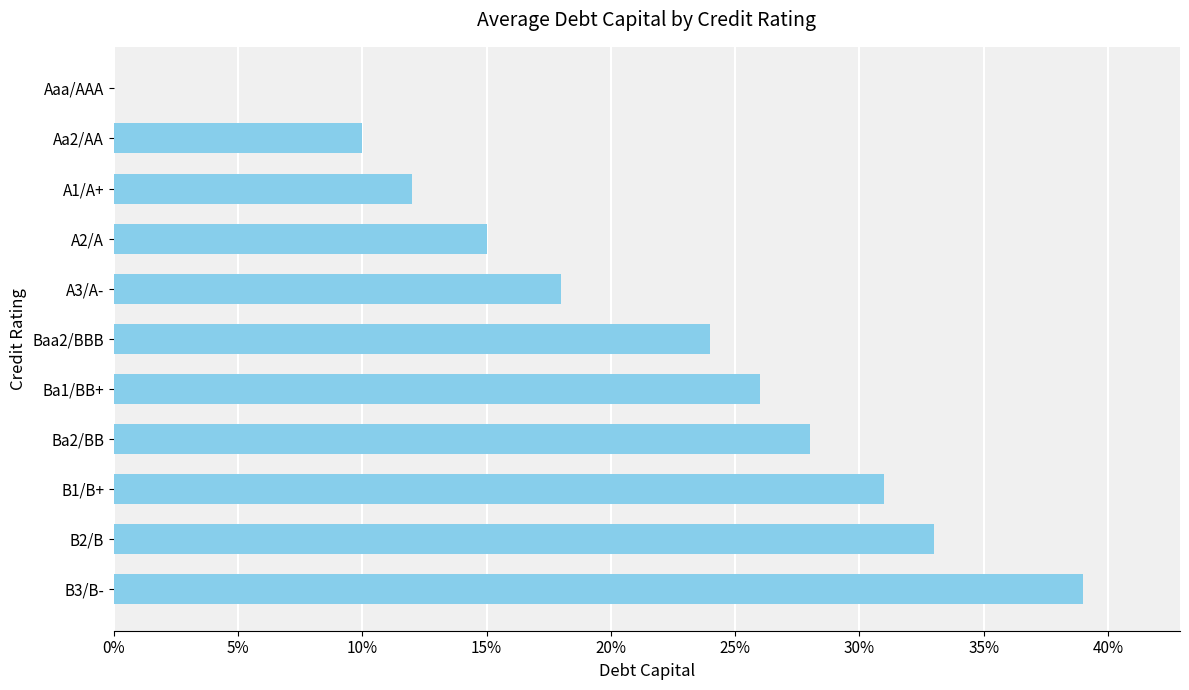

What is the sum of all values?

2.4